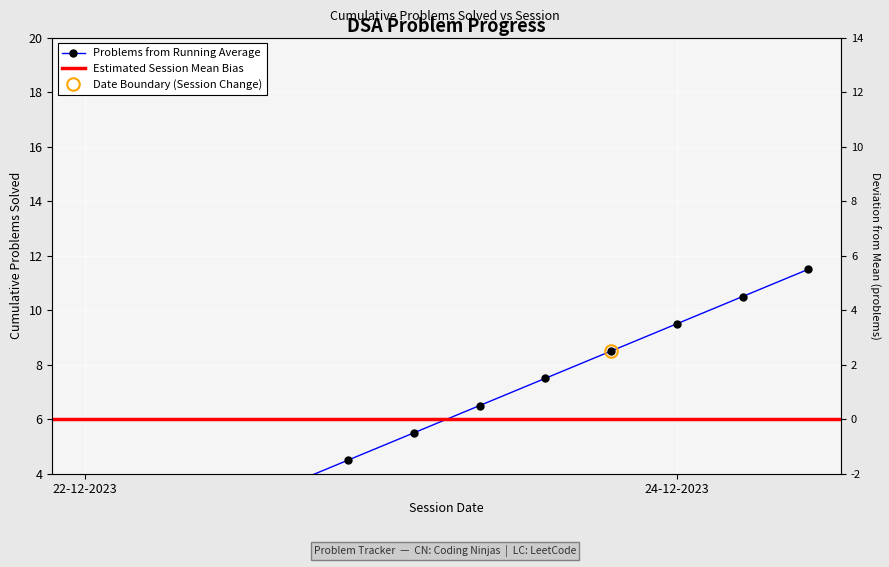

What is the minimum value shown in the chart?

-5.5